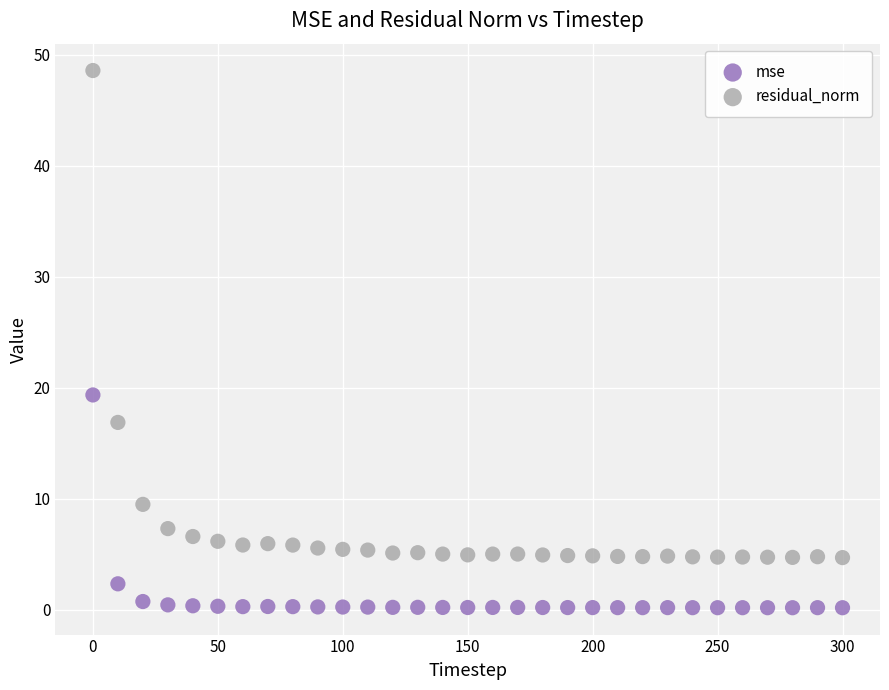

Which series reaches the minimum Y coordinate?

mse